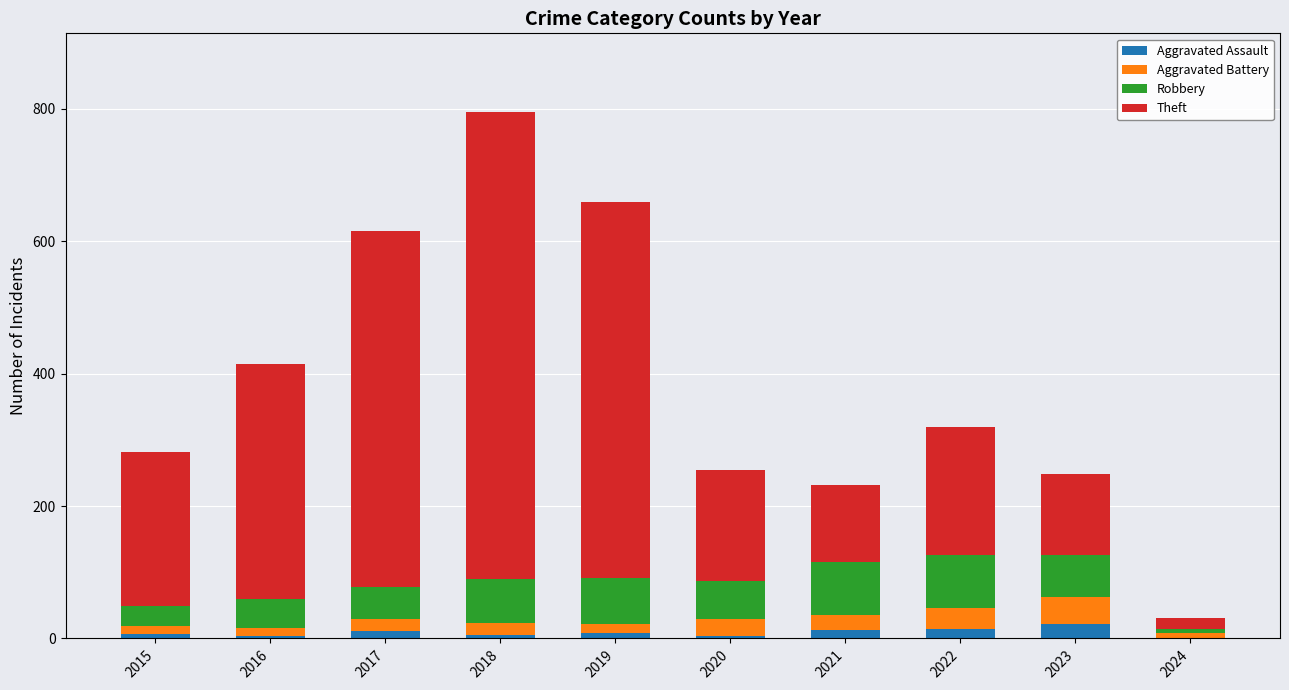

At which category is the sum across all series the highest?

2018